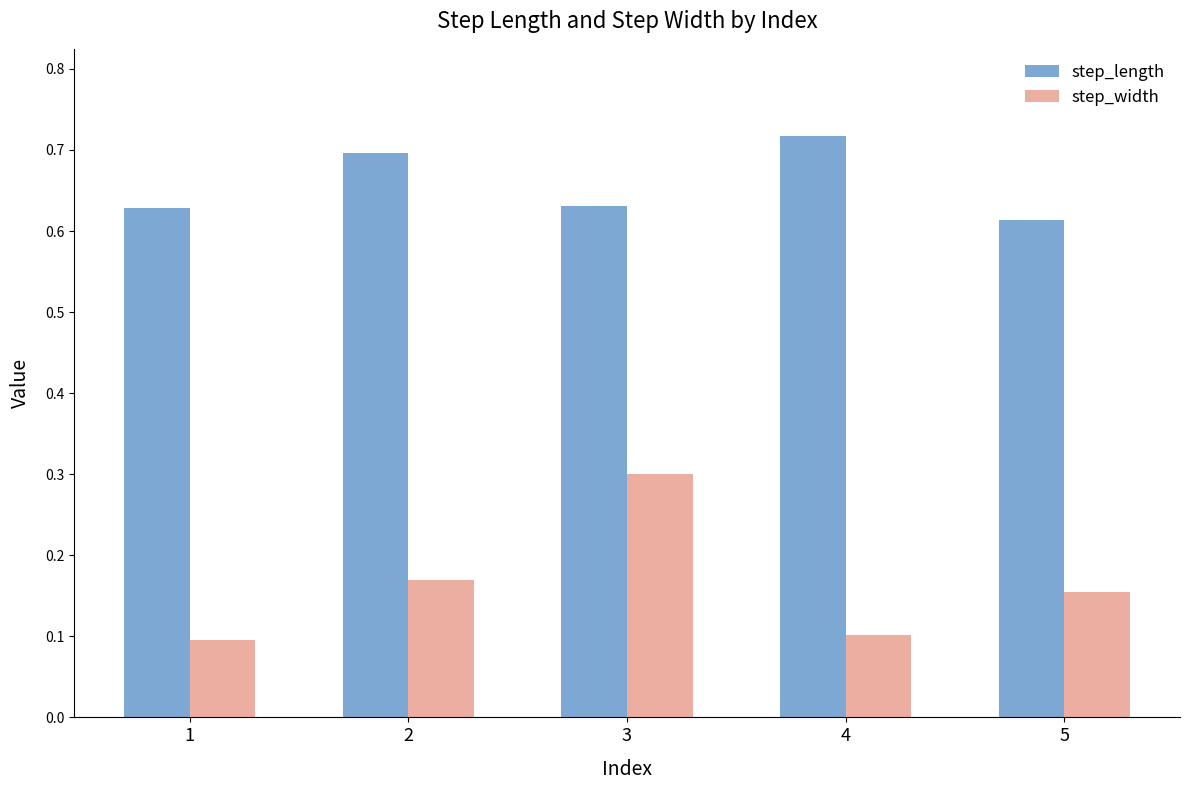

What is the smallest value displayed?

0.1